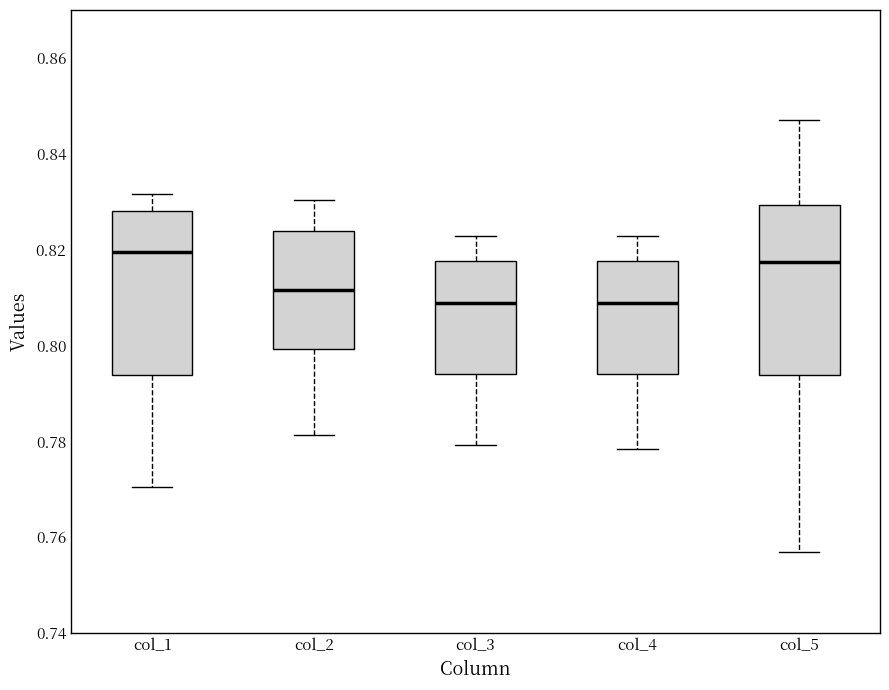

Reading left to right, transcribe this box plot: for each box, give where its median line is, the range the box spans, and where its two whiskers end, as read against the y-axis. The values are not printed on the chart, so give them approximately, as read against the axis.

col_1: median 0.820, box 0.794 to 0.828, whiskers 0.770 to 0.832
col_2: median 0.812, box 0.800 to 0.824, whiskers 0.782 to 0.830
col_3: median 0.808, box 0.794 to 0.818, whiskers 0.780 to 0.822
col_4: median 0.808, box 0.794 to 0.818, whiskers 0.778 to 0.822
col_5: median 0.818, box 0.794 to 0.830, whiskers 0.756 to 0.846